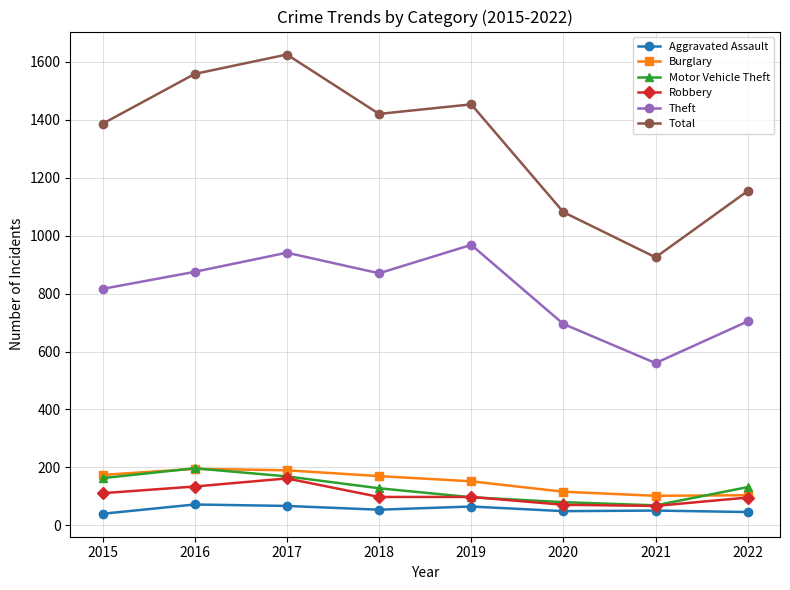

At which category does the chart reach its peak across all series?

2017